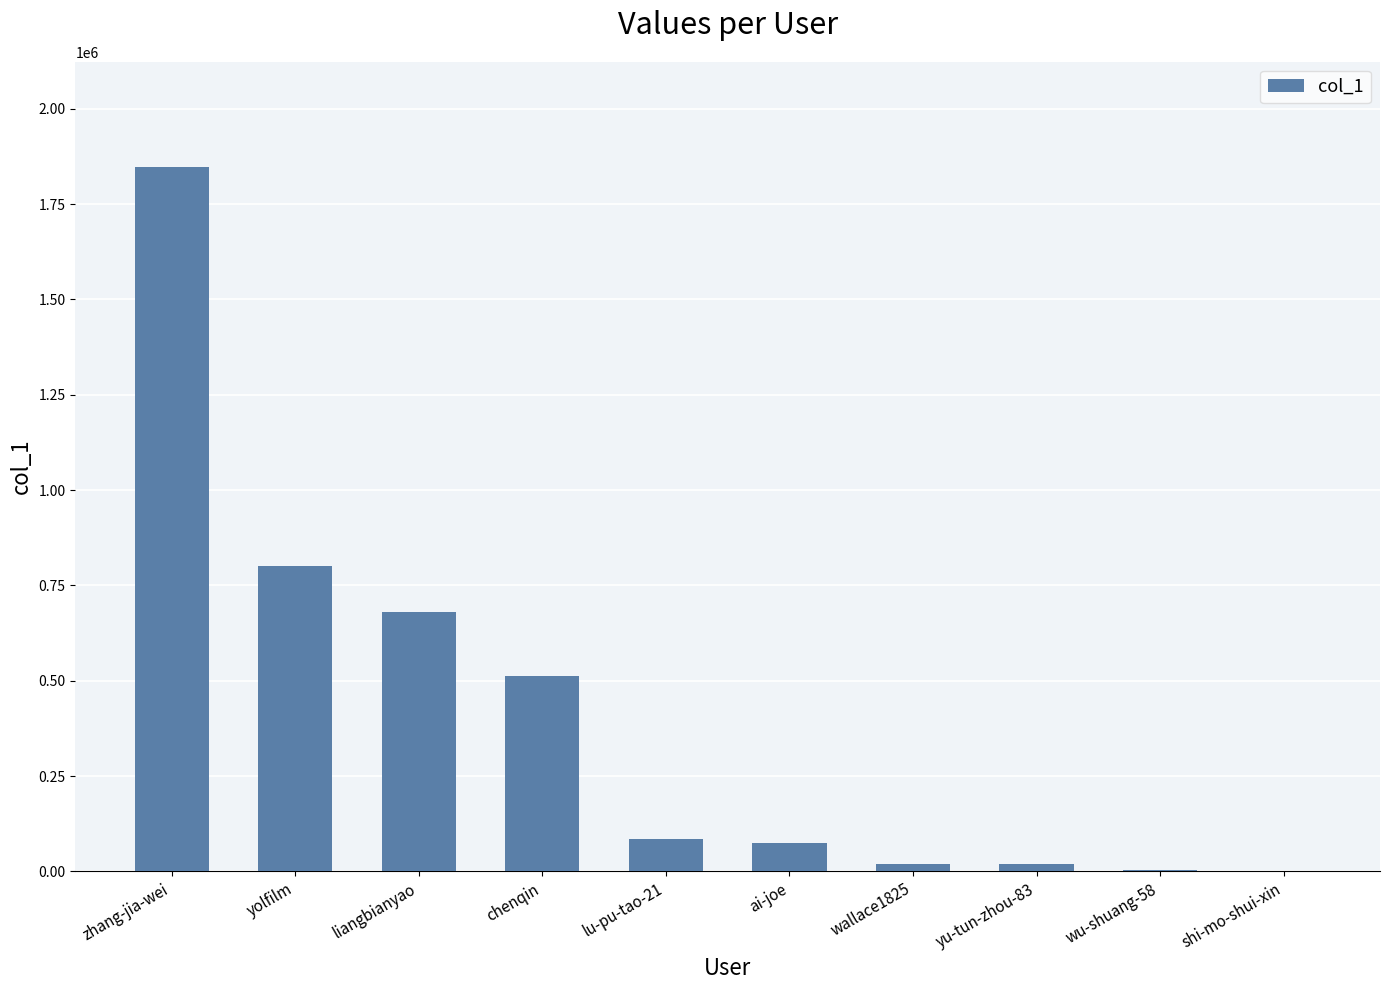

At which category does the chart reach its peak across all series?

zhang-jia-wei